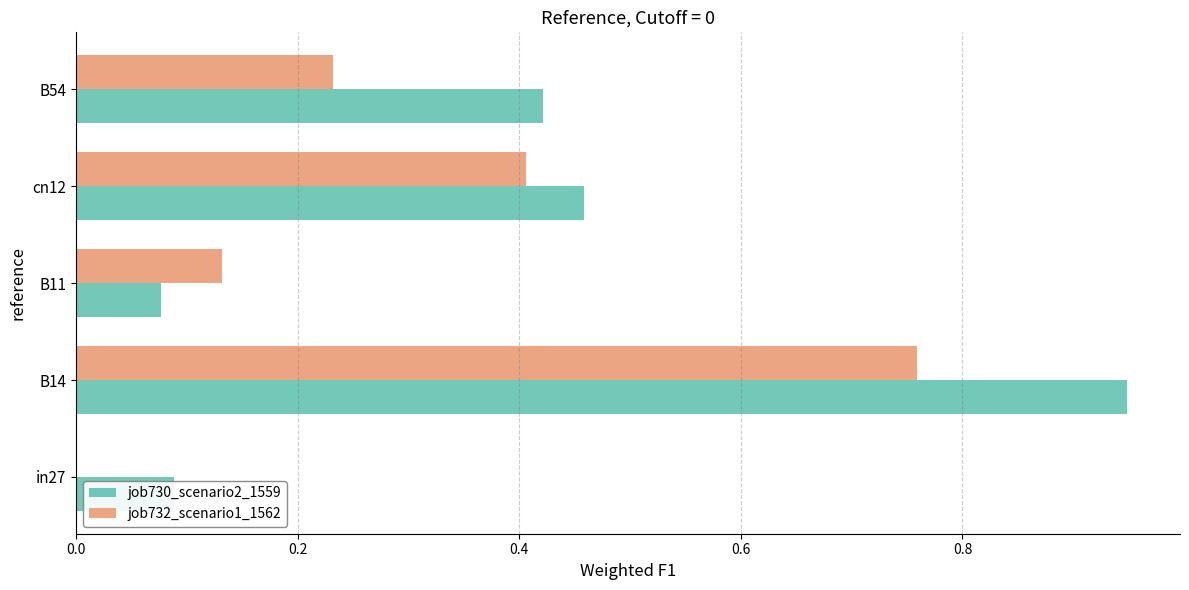

Which series has the largest total across all categories?

job730_scenario2_1559